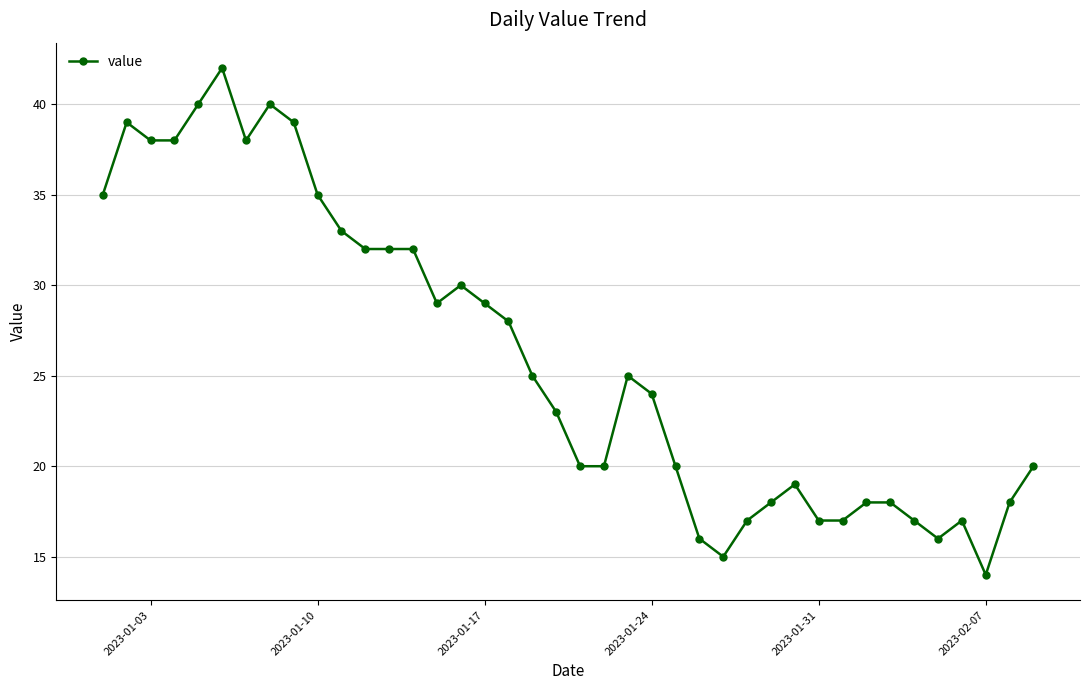

What is the smallest value displayed?

14